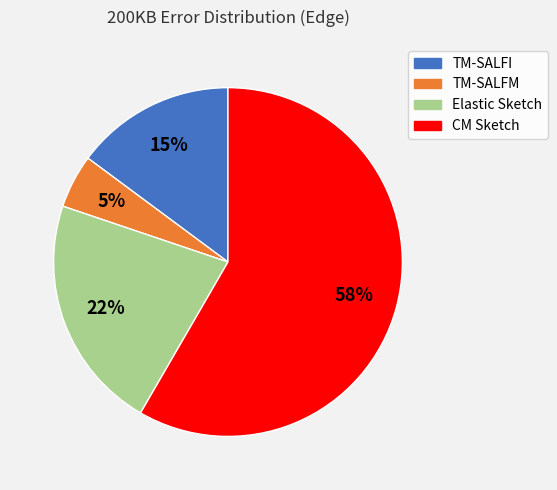

The TM-SALFI slice represents 15% of the pie. True or false?

True